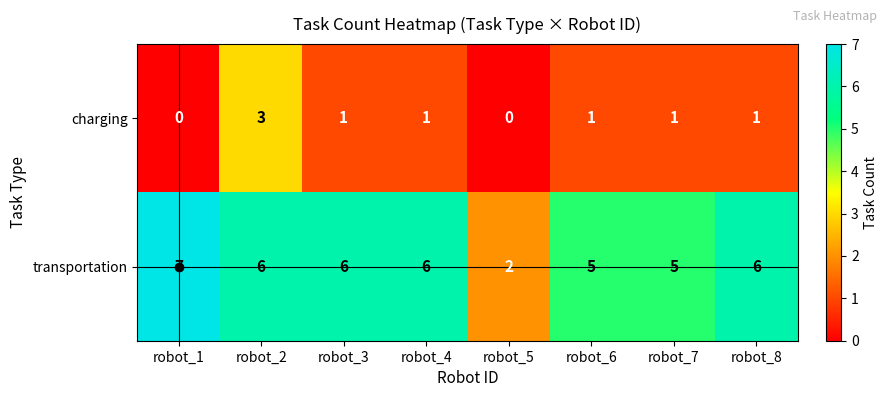

What is the difference between the maximum and minimum values in the charging series?

3